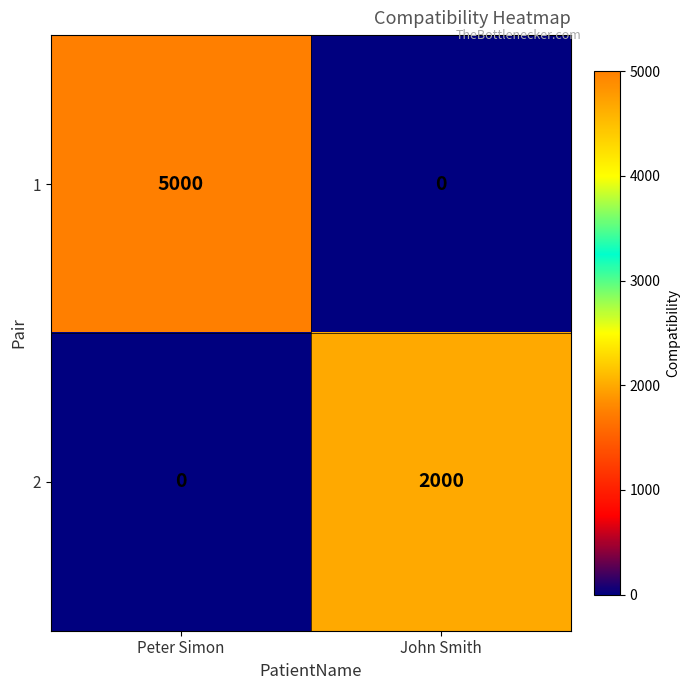

The value of 2 at John Smith is 2000. True or false?

True